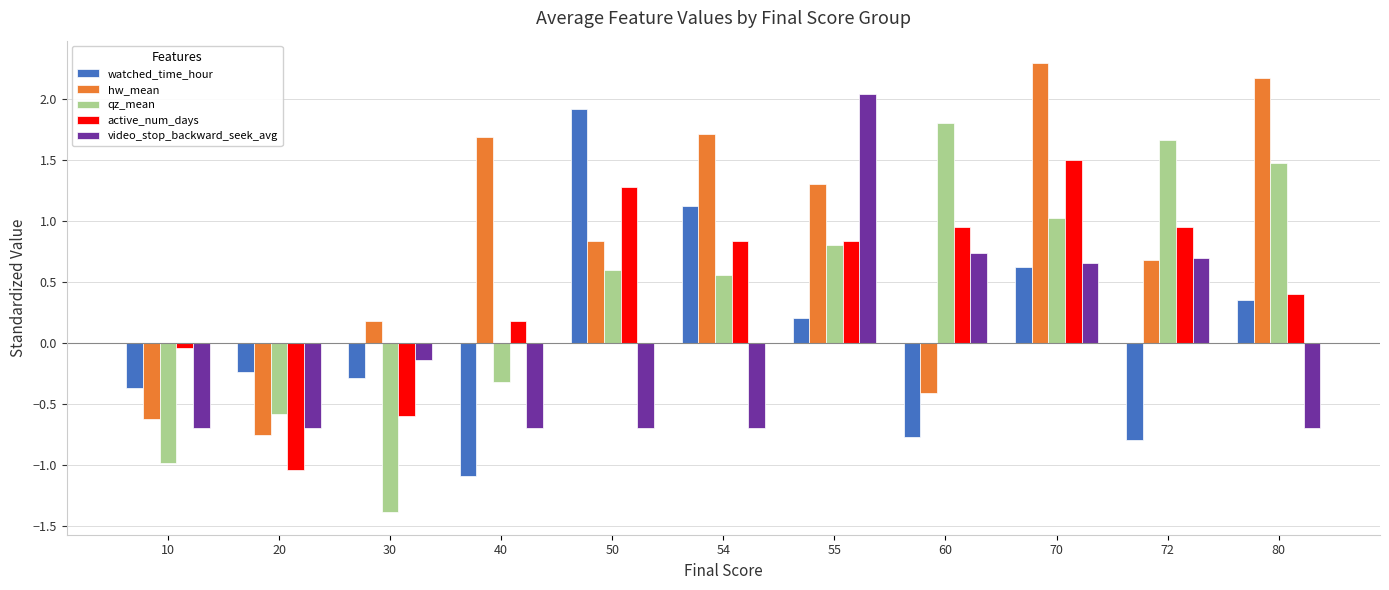

Count the number of data series in this chart.

5